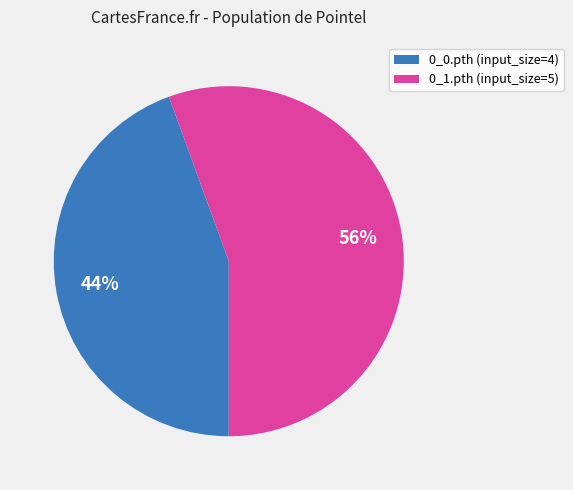

Which slice represents more than half of the pie?

0_1.pth (input_size=5)